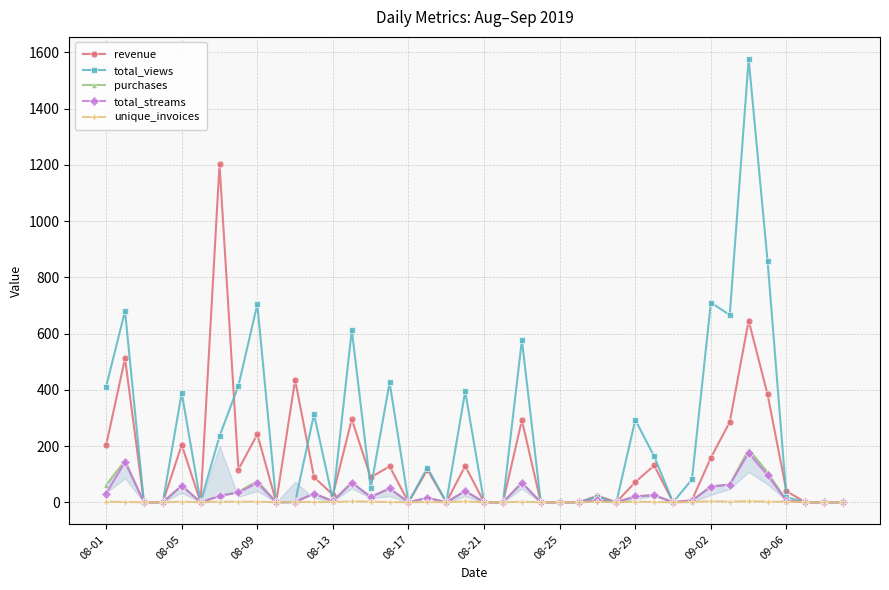

The purchases series shows 0.0 at 23. True or false?

True